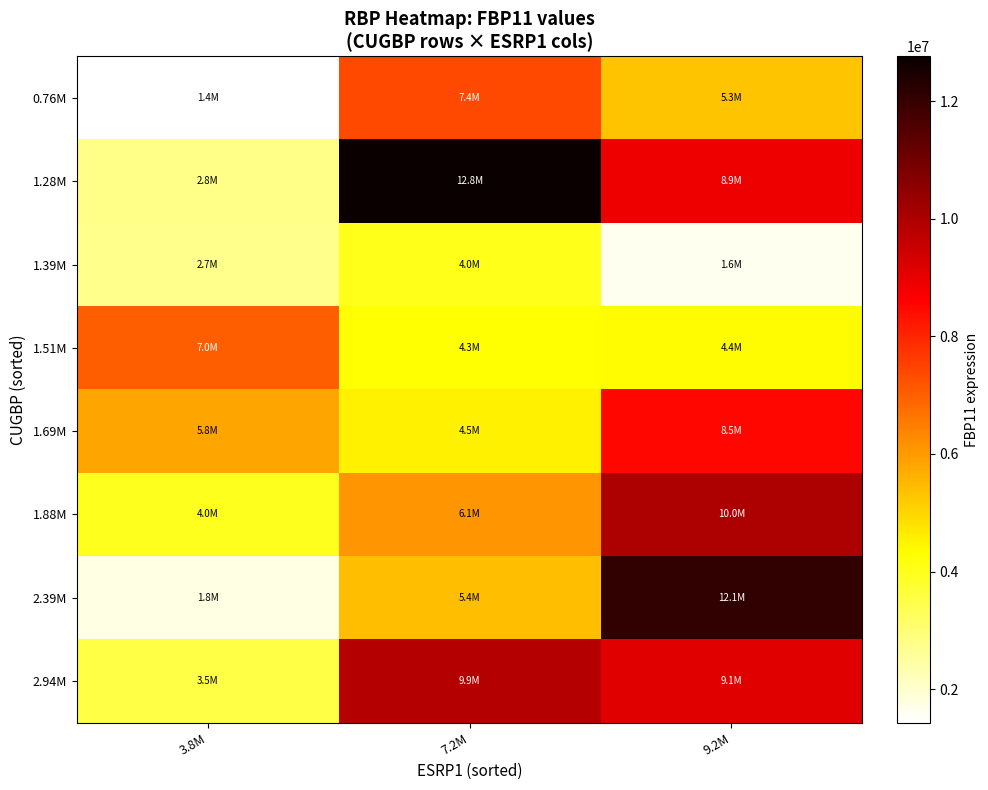

Reading left to right, what are all the values shown in this chart?

row_0: 3.8M=1428287	7.2M=7404299	9.2M=5281176
row_1: 3.8M=2774070	7.2M=12761750	9.2M=8909982
row_2: 3.8M=2715459	7.2M=3998159	9.2M=1647485
row_3: 3.8M=7038662	7.2M=4264447	9.2M=4363790
row_4: 3.8M=5846238	7.2M=4530425	9.2M=8509283
row_5: 3.8M=3987269	7.2M=6085280	9.2M=9997698
row_6: 3.8M=1761378	7.2M=5370488	9.2M=12075610
row_7: 3.8M=3546948	7.2M=9860508	9.2M=9117954